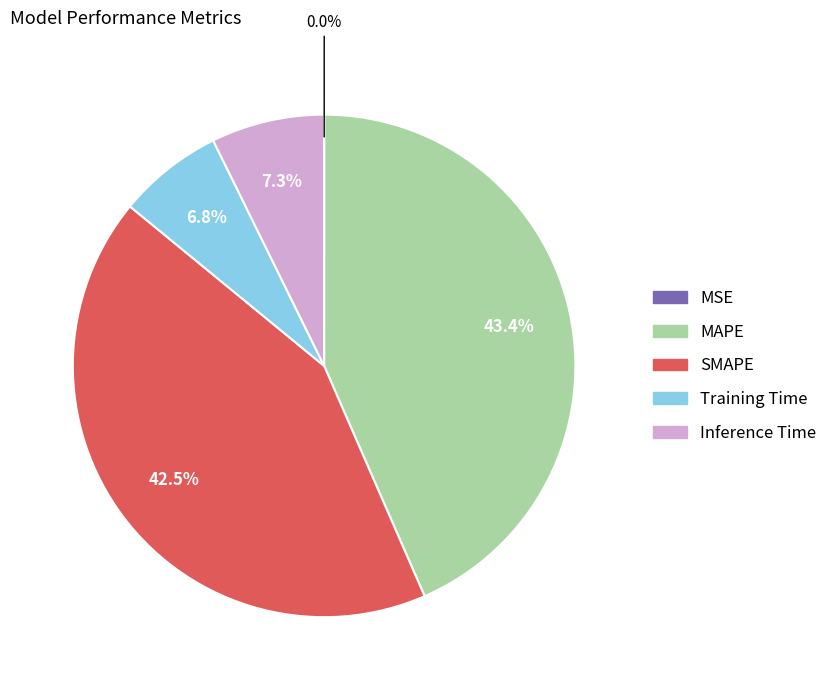

To the nearest percent, what portion does Training Time represent?

7%